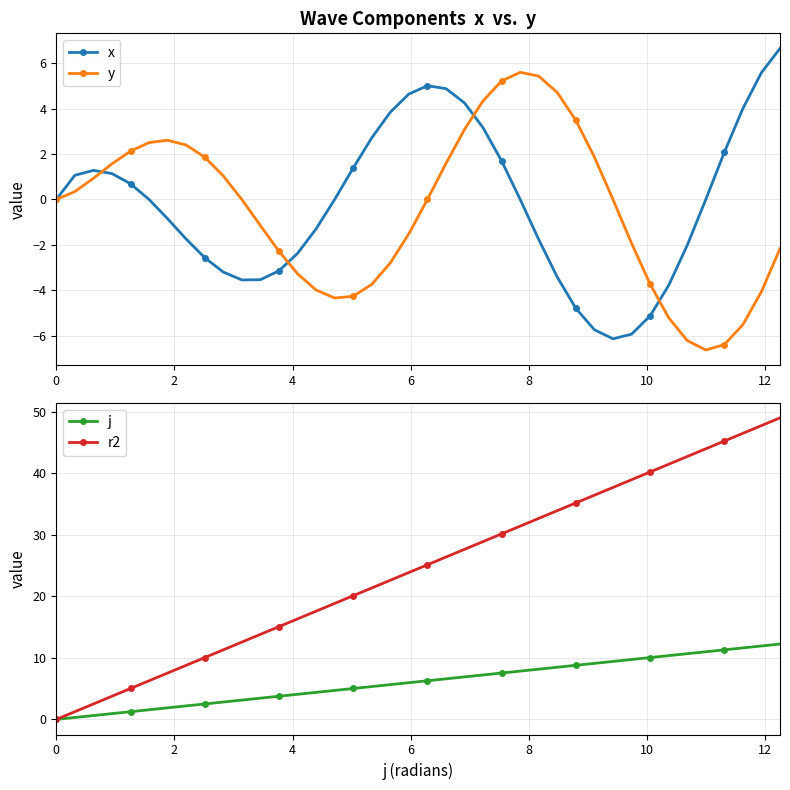

True or false: j has more than 2 points higher than both neighbors.

False